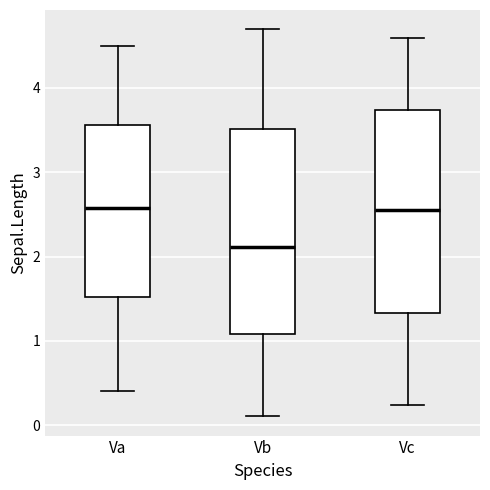

Which box's median line is the lowest?

Vb